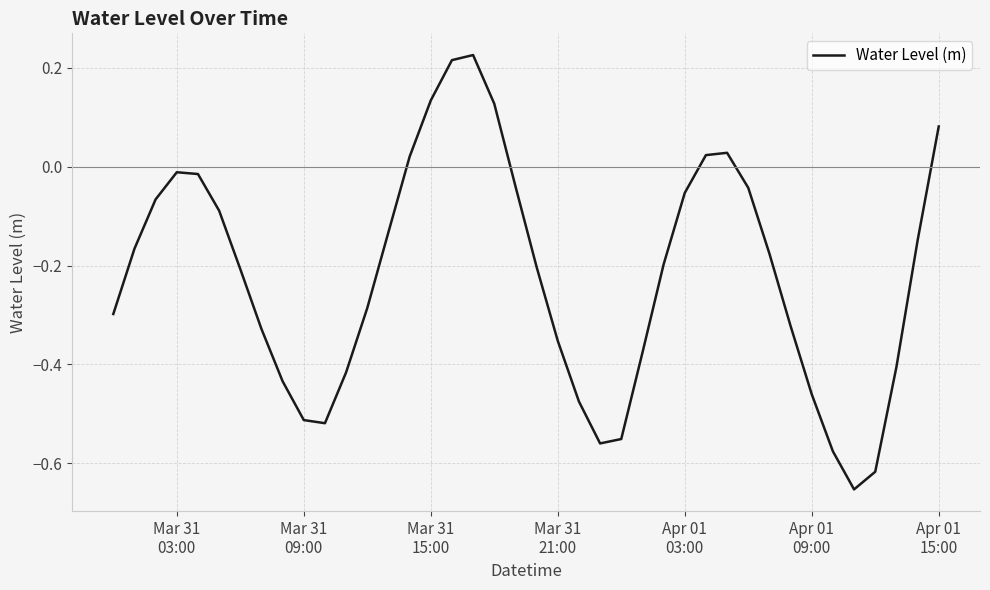

What is the difference between the maximum and minimum values?

0.9